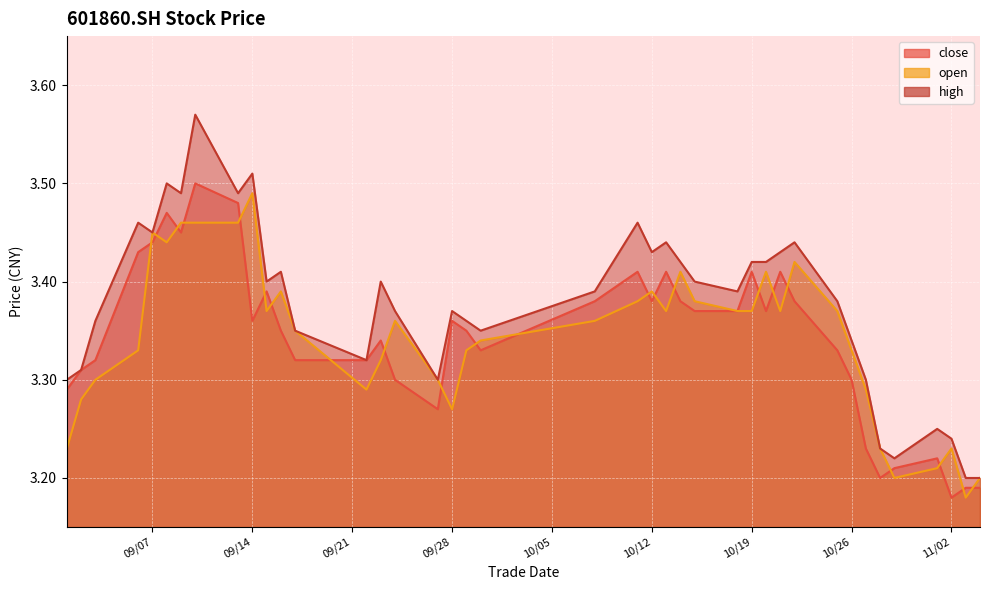

What is the greatest value displayed?

3.6